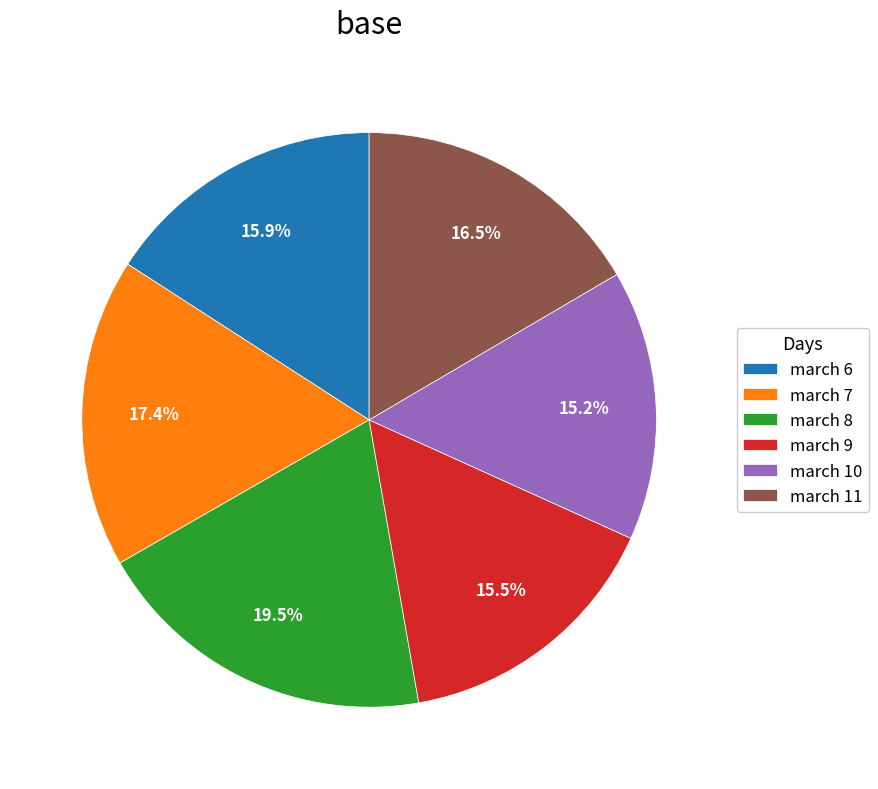

Is there a majority slice in this chart?

No